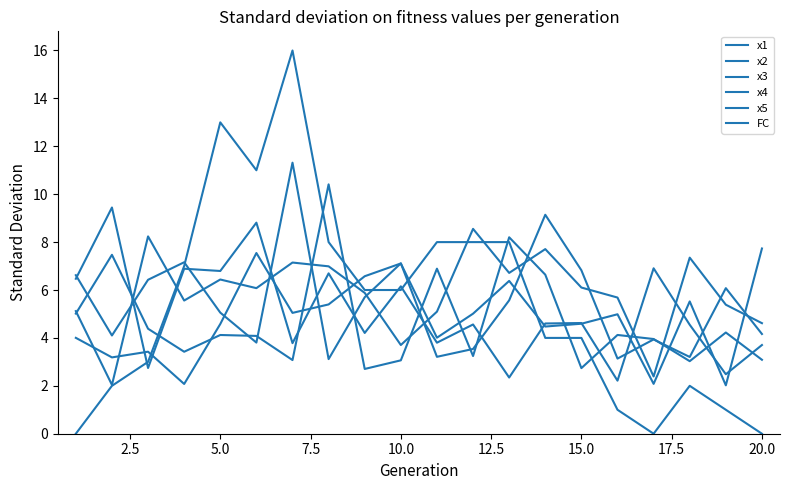

Which series has the largest total across all categories?

x3